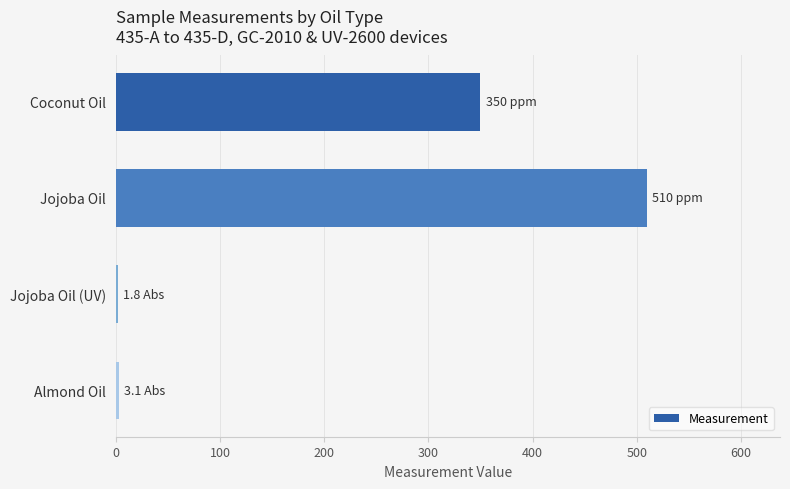

How many data points does each series have?

4